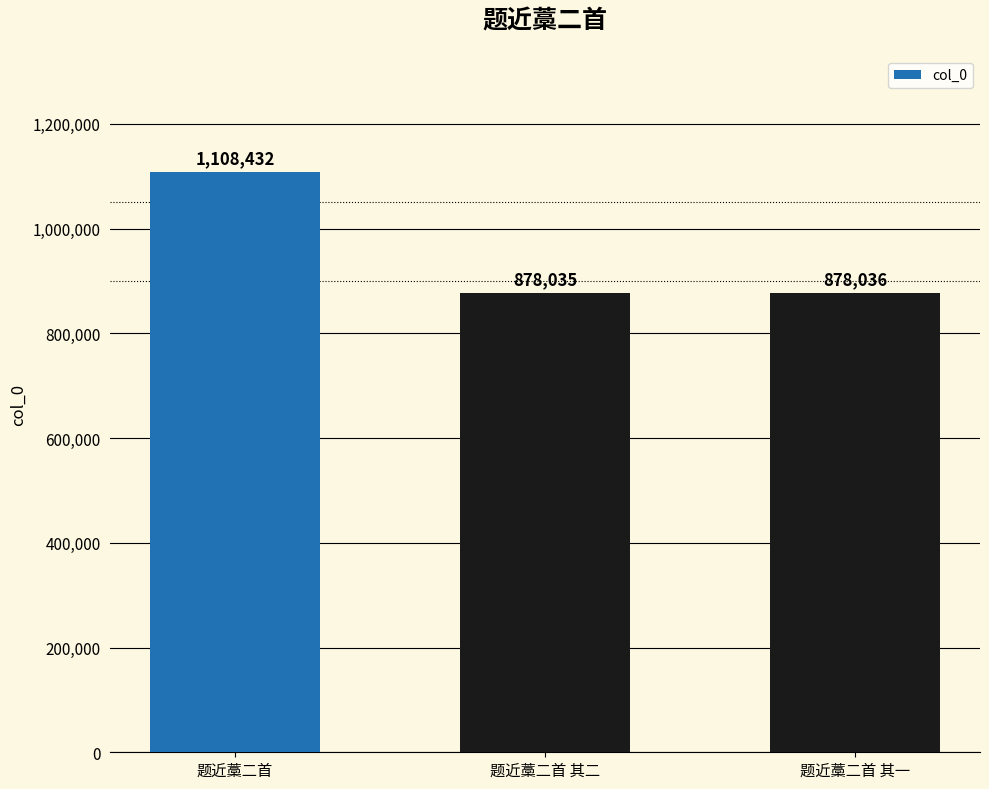

List the labels in order of value, largest first.

题近藁二首, 题近藁二首 其一, 题近藁二首 其二